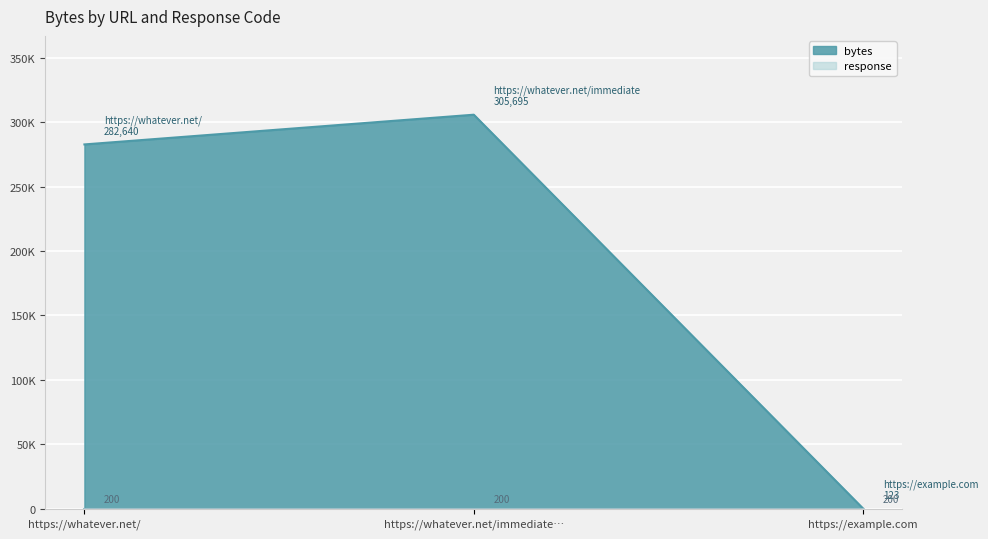

What is the approximate value at https://whatever.net/immediate…, to the nearest 10?

305700